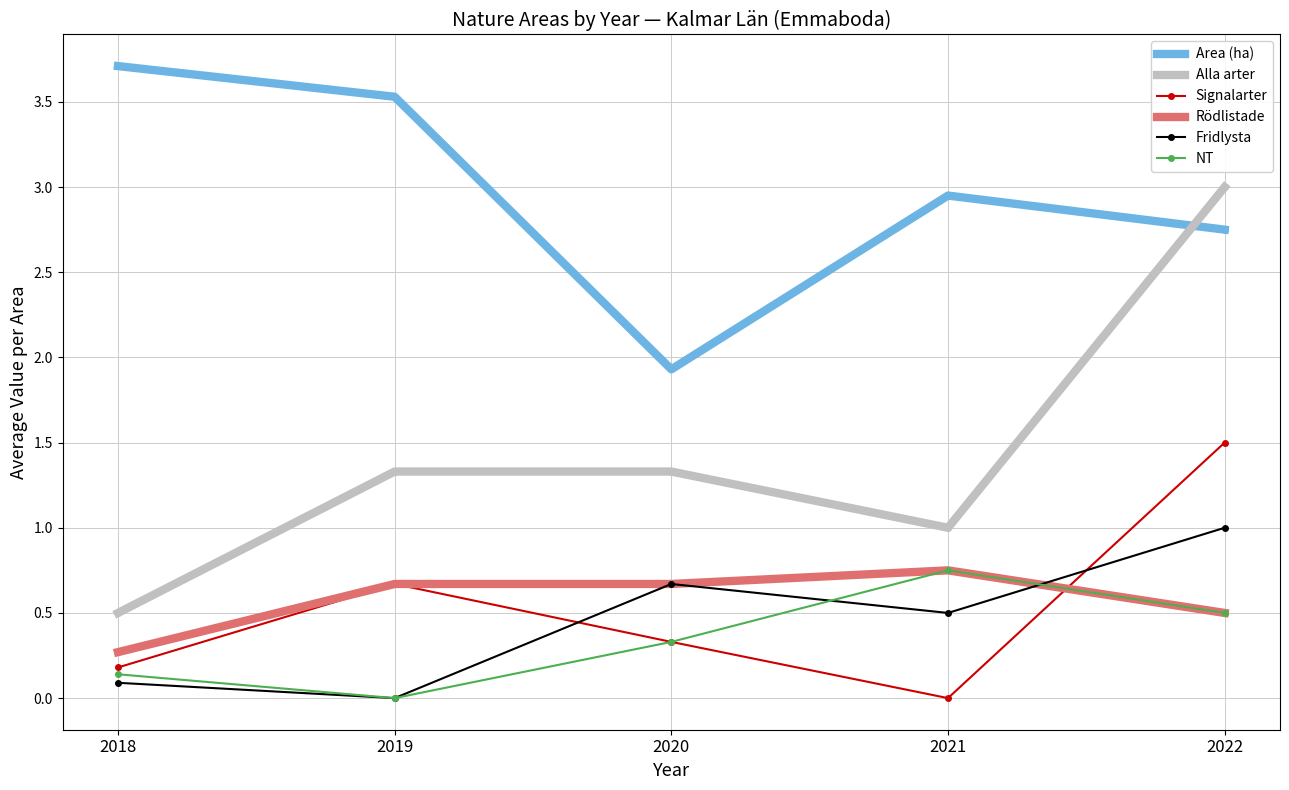

Is the value of Rödlistade at 2021 greater than the value of Area (ha) at 2020?

No